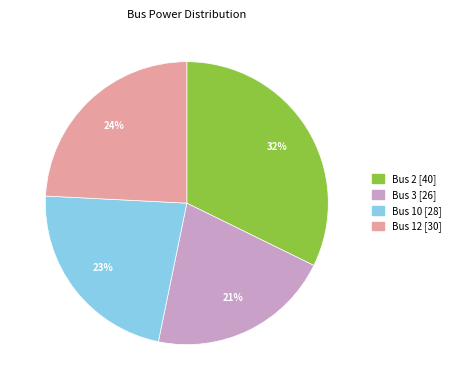

To the nearest percent, what is the difference between the Bus 3 and Bus 10 slice percentages?

2%